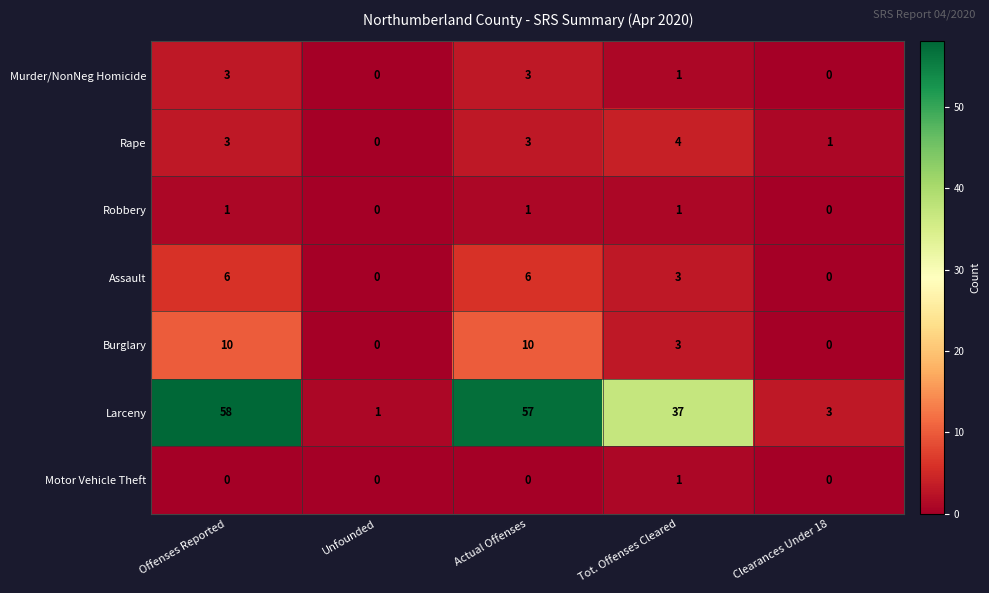

Where does the Burglary series first go above 3?

Offenses Reported